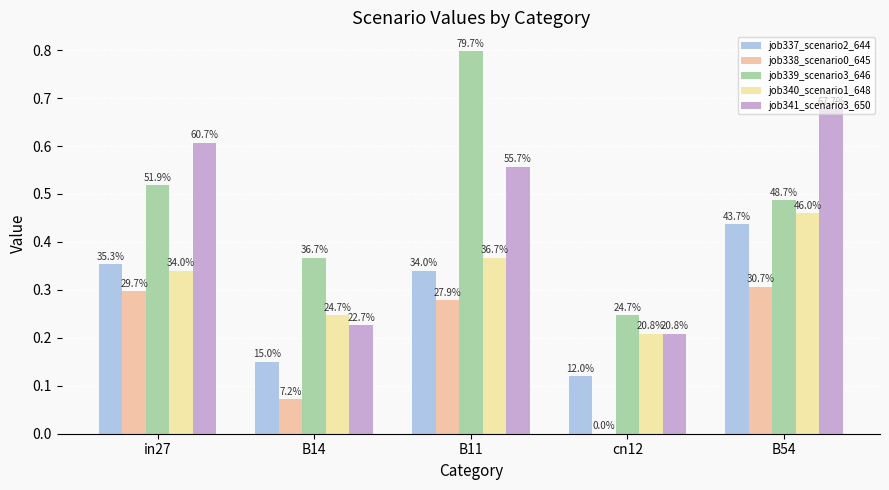

What is the spread (max minus min) of values at in27?

0.3